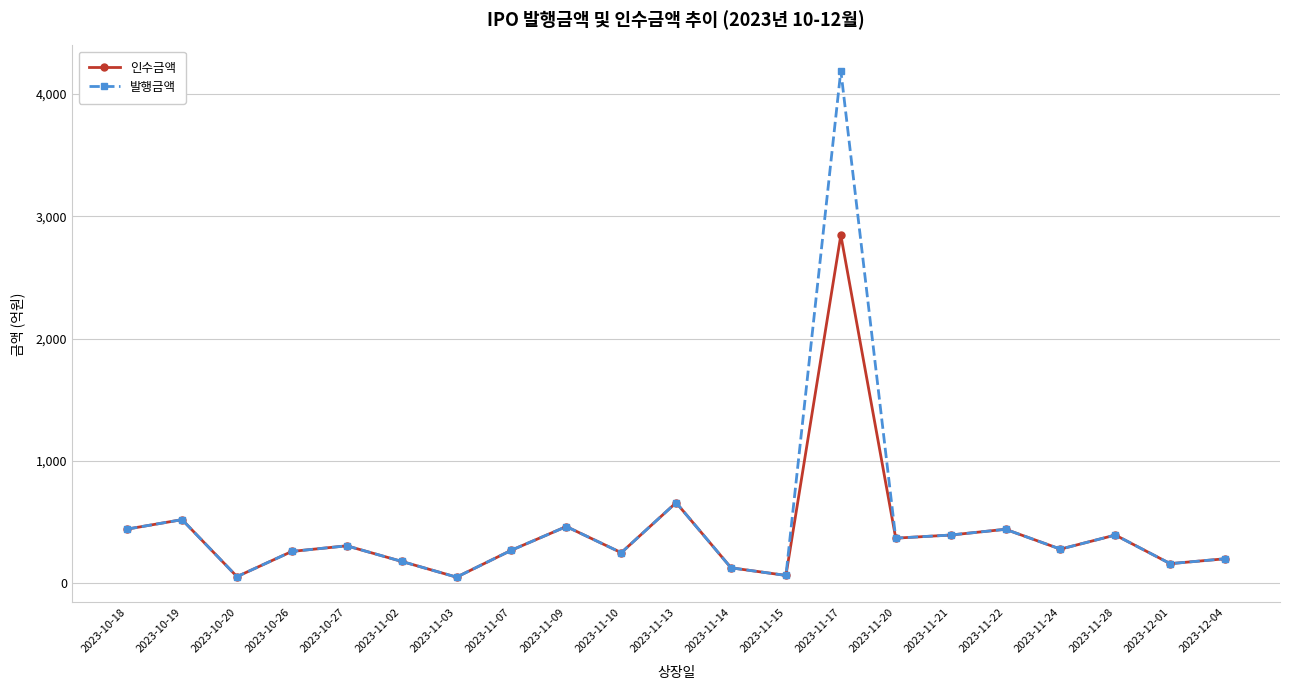

What is the label of the 6th point from the left?

2023-11-02